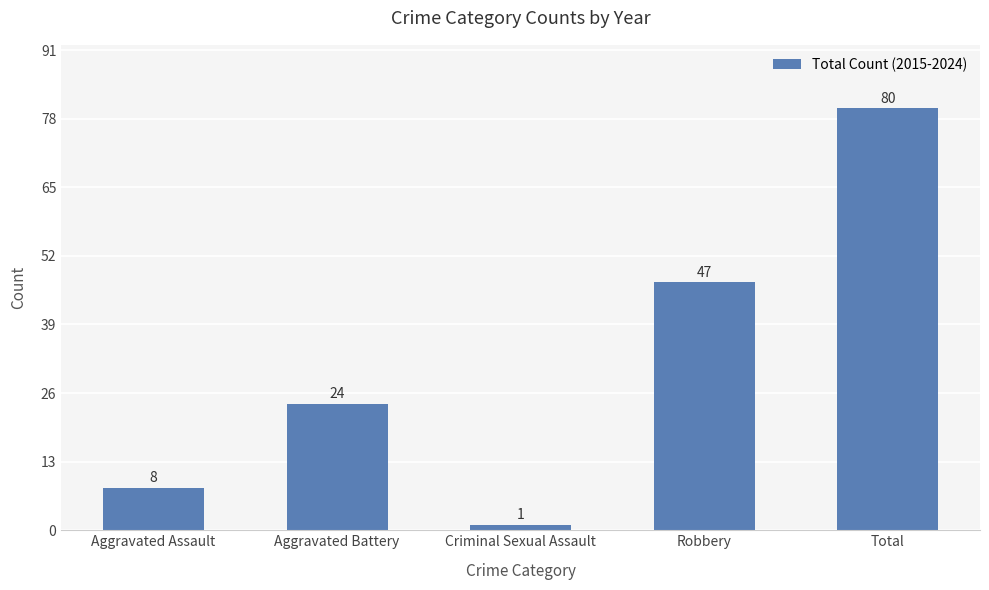

At which label is the value closest to 40?

Robbery